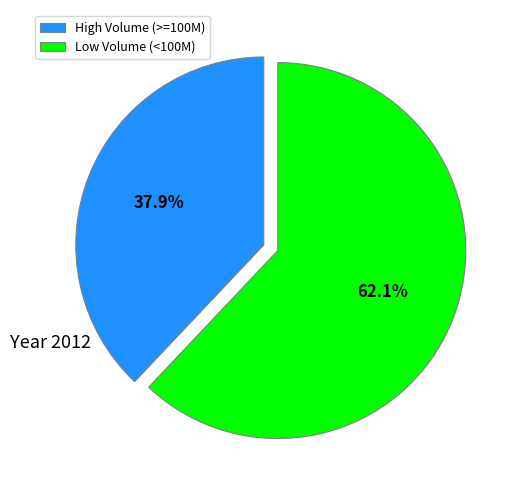

How many slices are in this pie chart?

2